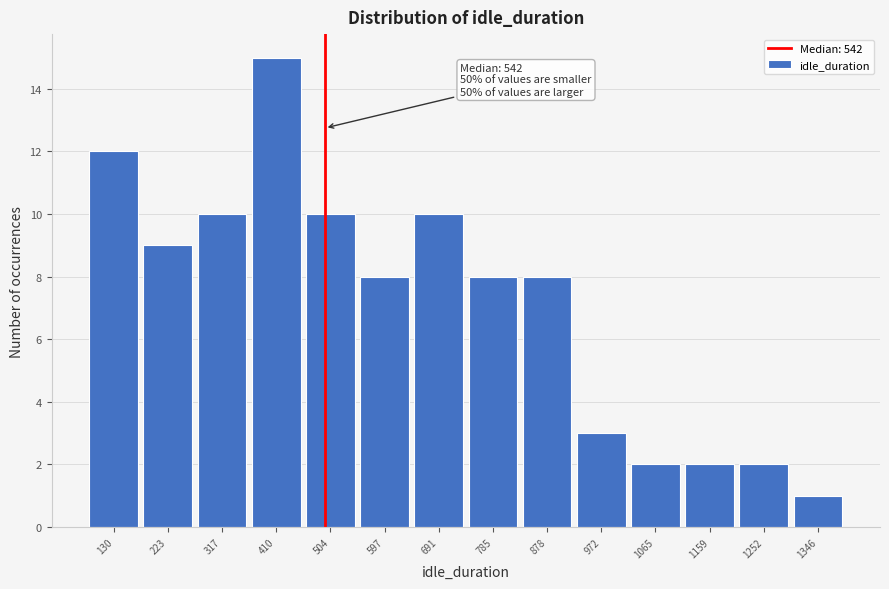

Reading left to right, list all the values displayed in this chart.

12	9	10	15	10	8	10	8	8	3	2	2	2	1